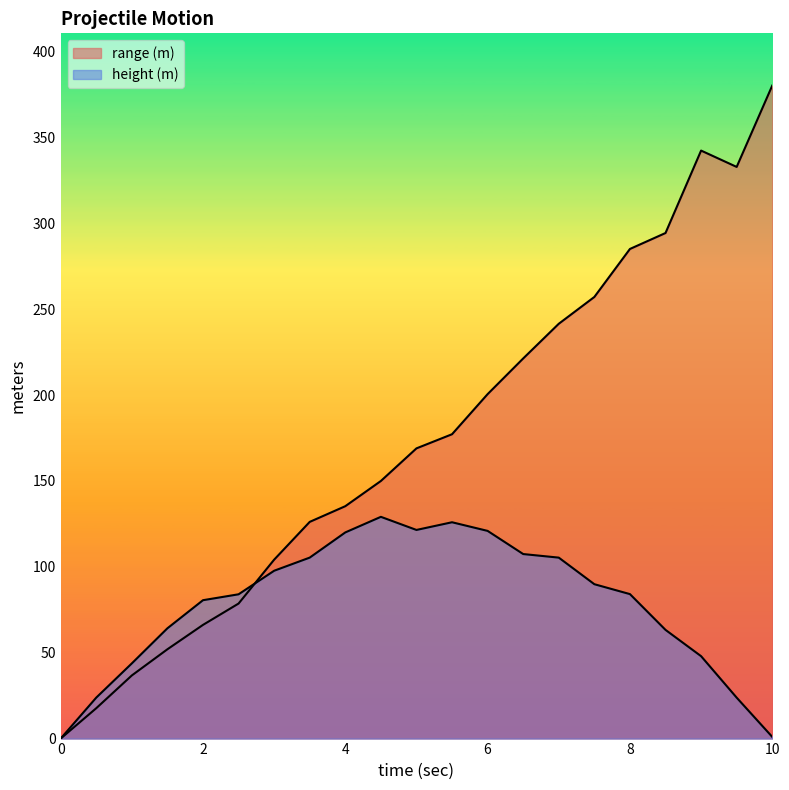

In range (m), how many points are lower than both neighbors (excluding endpoints)?

1